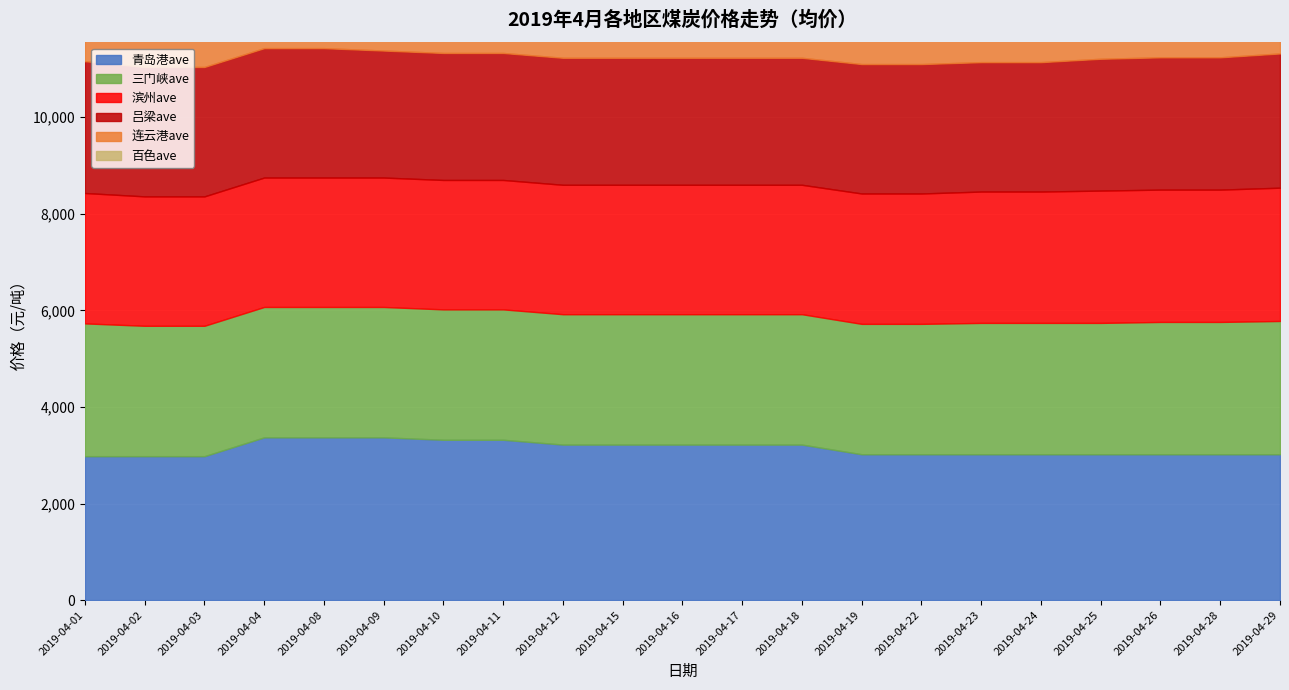

Which series changed the most between 2019-04-23 and 2019-04-28?

吕梁ave